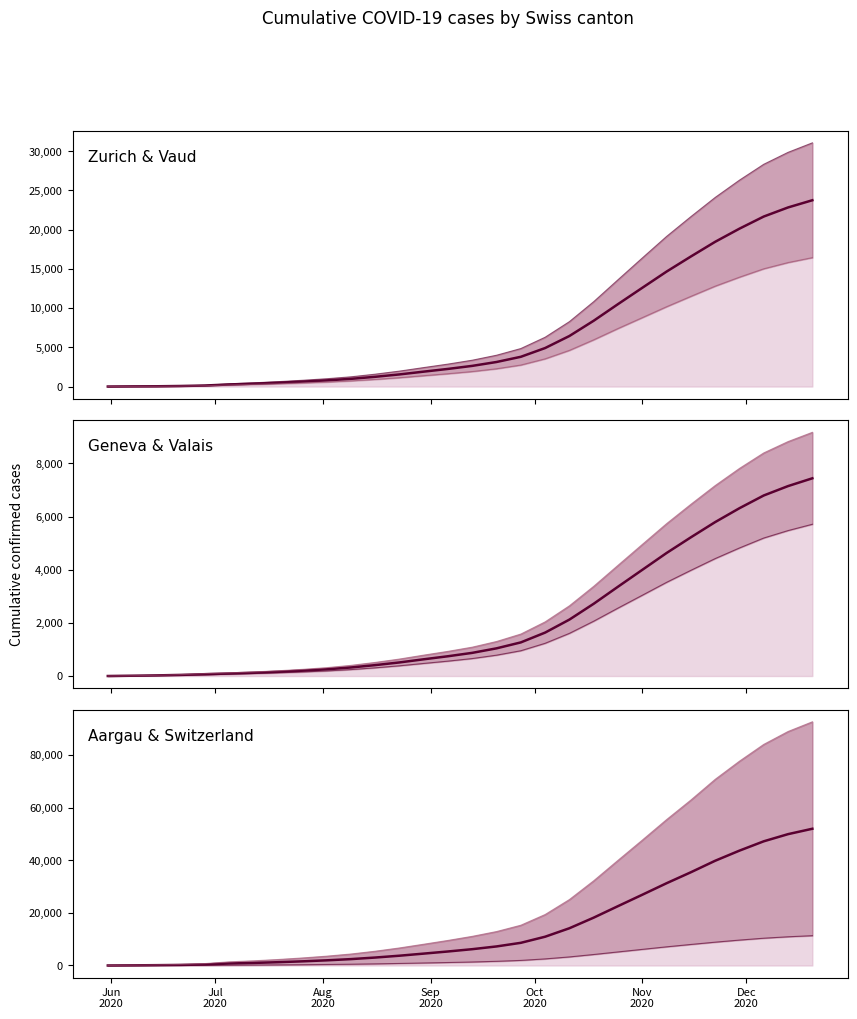

Does the chart have visible grid lines?

No